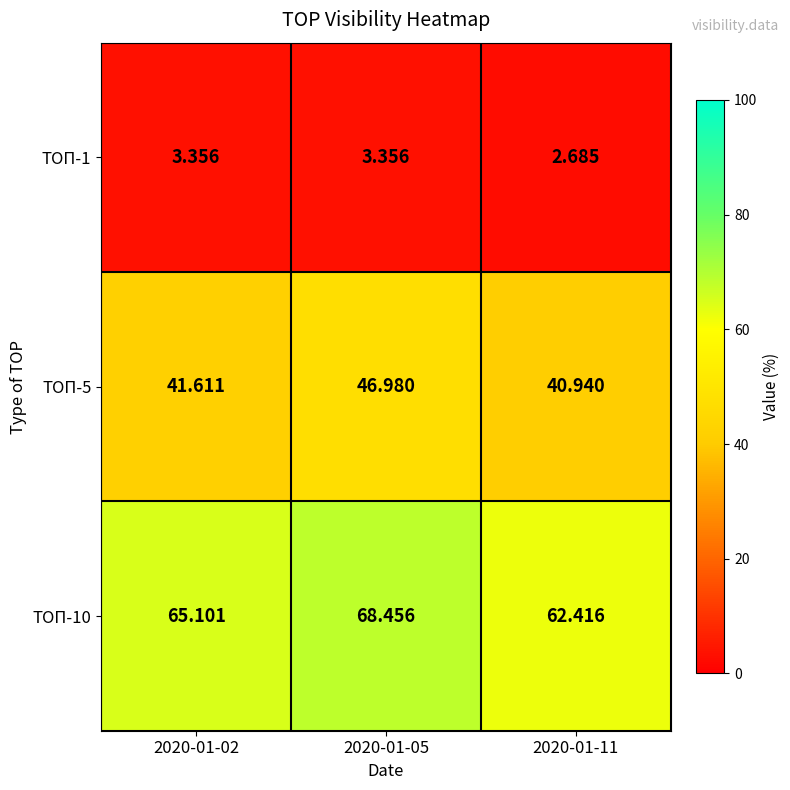

At how many categories does at least one series exceed 43?

3